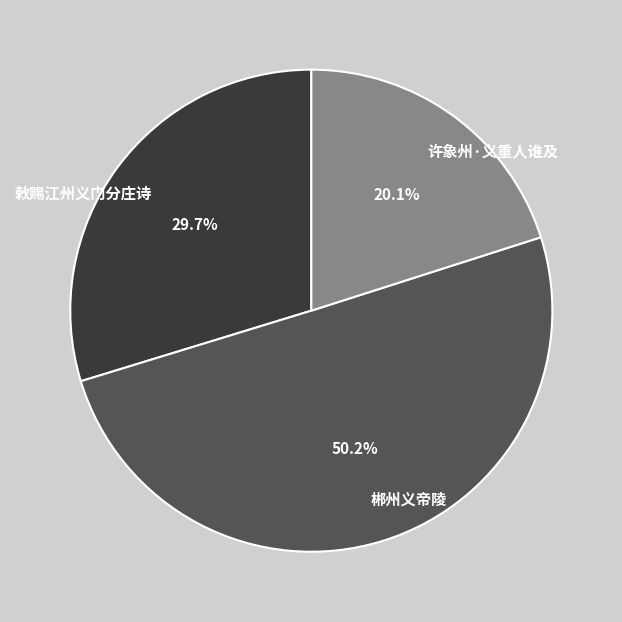

Is it true that 许象州·义重人谁及 is 31% of the pie?

False